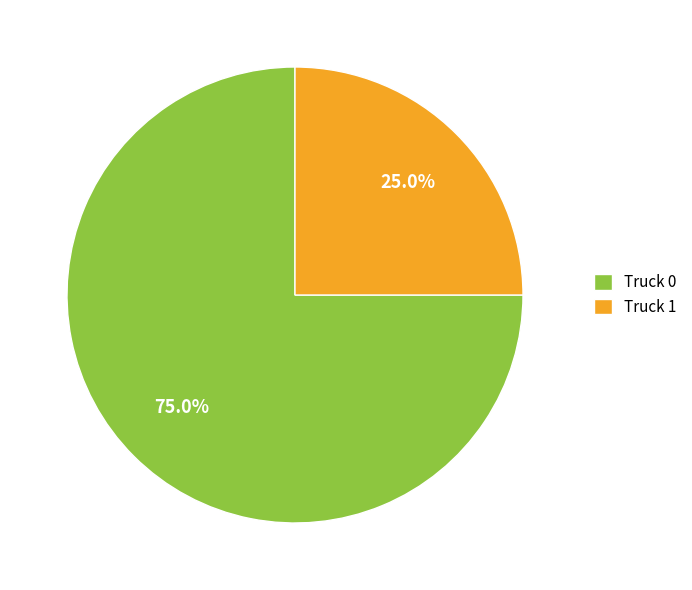

To the nearest percent, what percentage of the pie is Truck 0?

75%